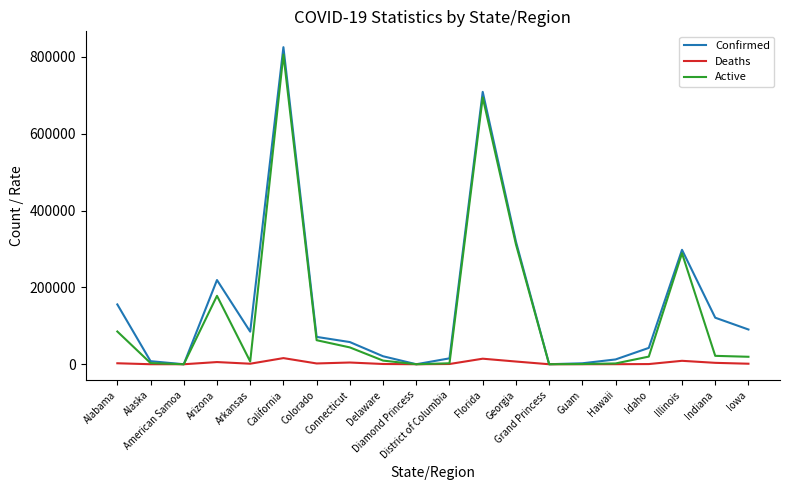

What is the highest value of the Confirmed series?

825397